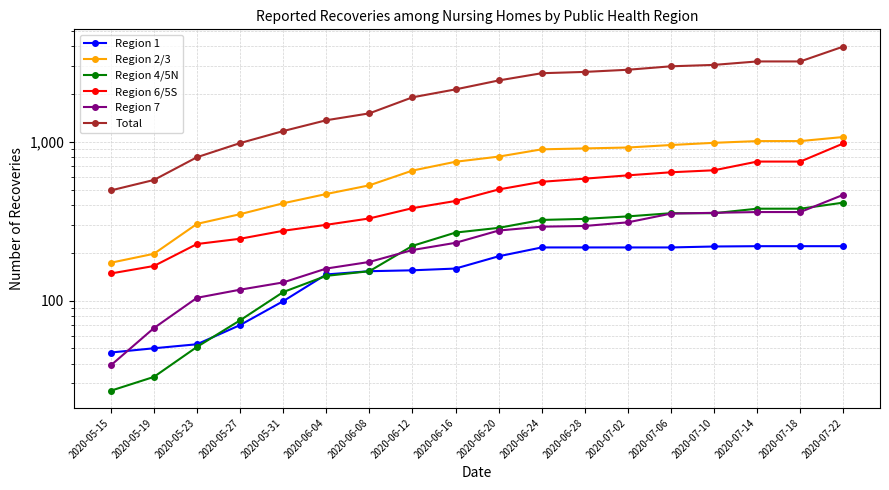

What value does the Region 4/5N series have at 2020-06-12, to the nearest 10?

220